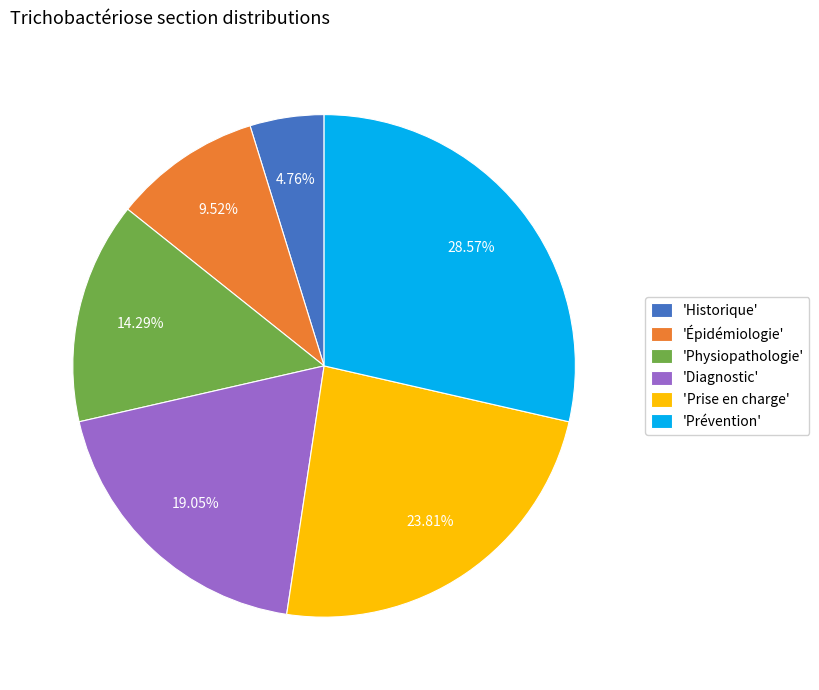

Between 'Historique' and 'Physiopathologie', which is larger?

'Physiopathologie'